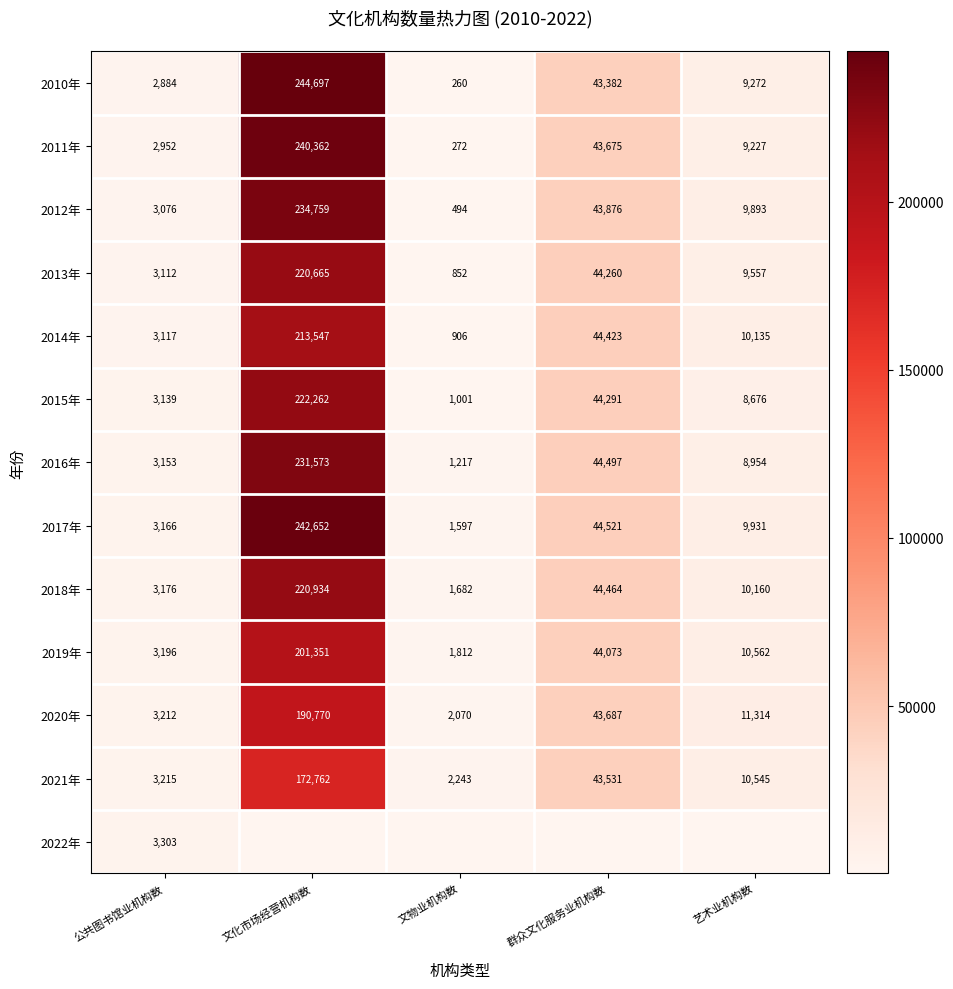

What is the difference between the highest and lowest values at 艺术业机构数?

2638.0